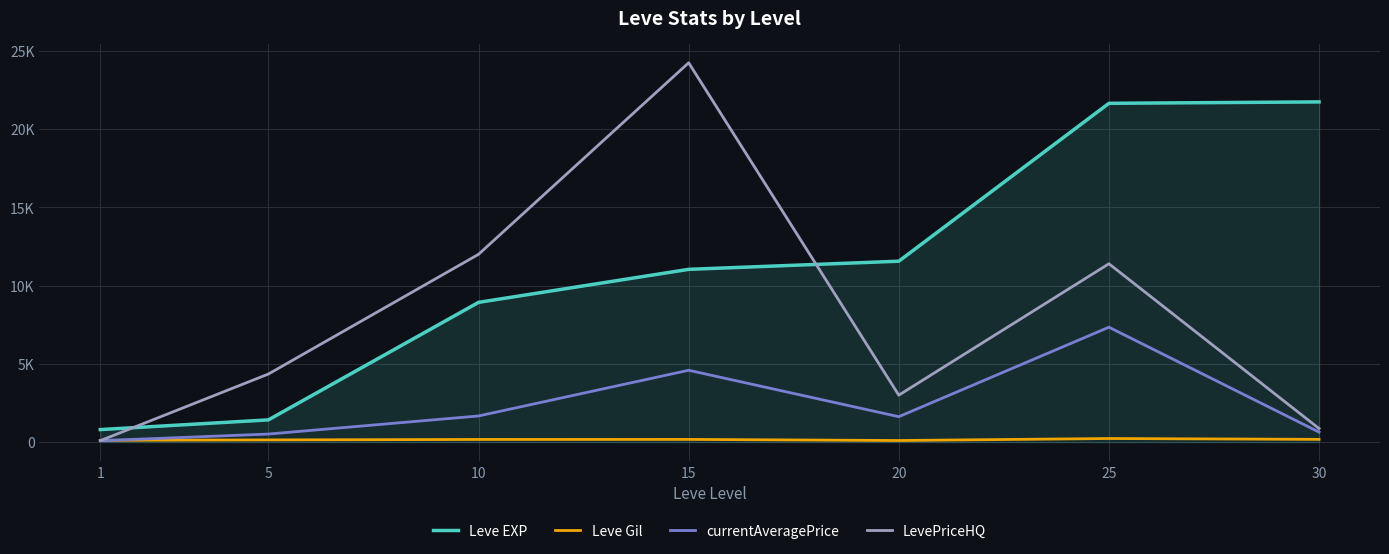

Rank the series by their maximum value, from lowest to highest.

Leve Gil, currentAveragePrice, Leve EXP, LevePriceHQ